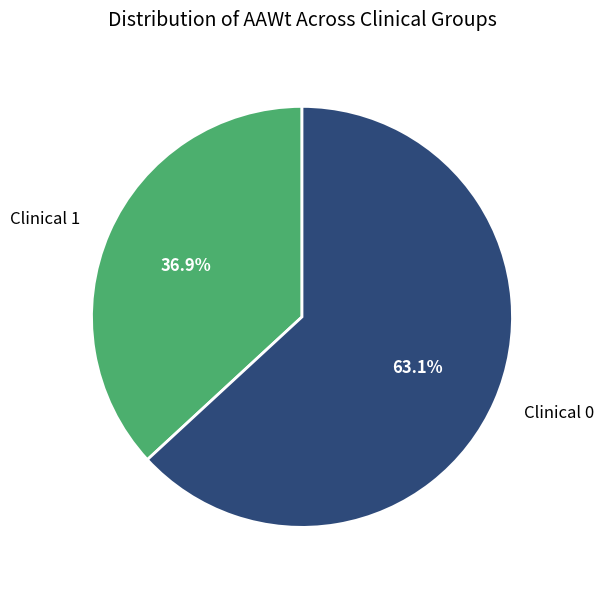

To the nearest percent, what is the average slice percentage?

50%